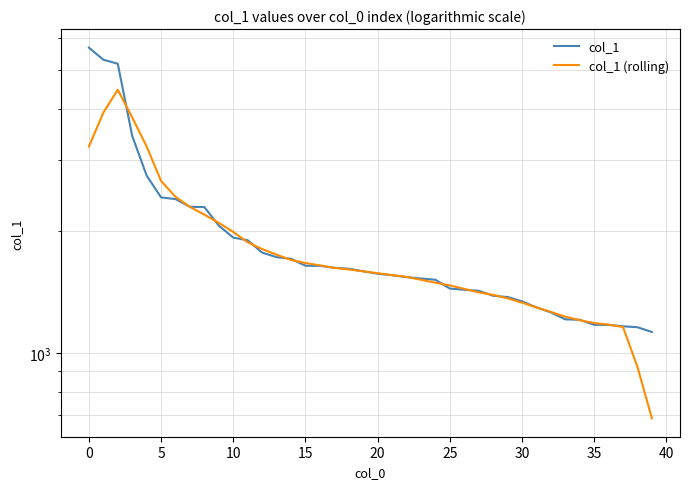

How many interior local peaks does the col_1 (rolling) series have?

1